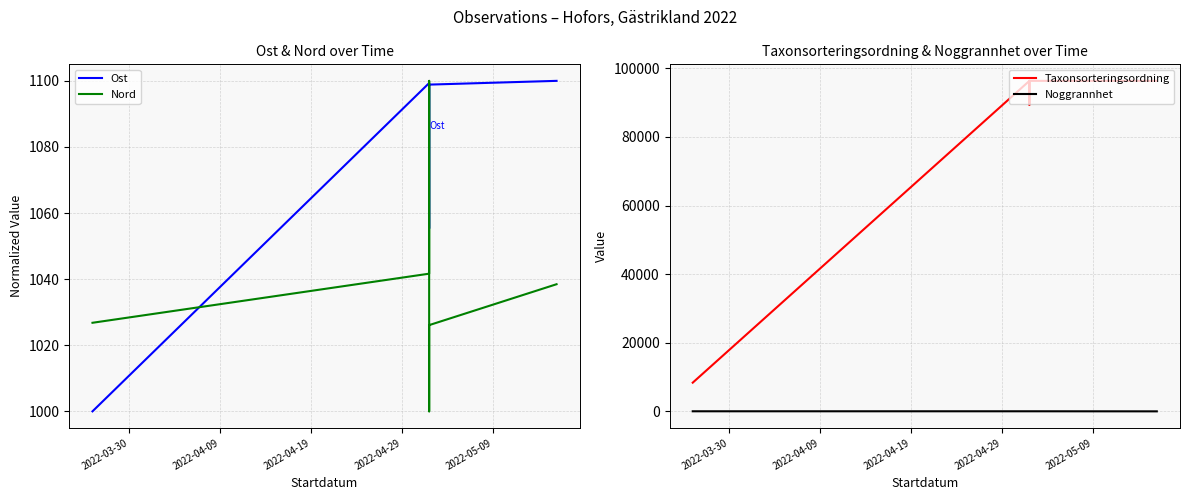

Is it true that Noggrannhet equals 25.0 at 2022-04-09?

True